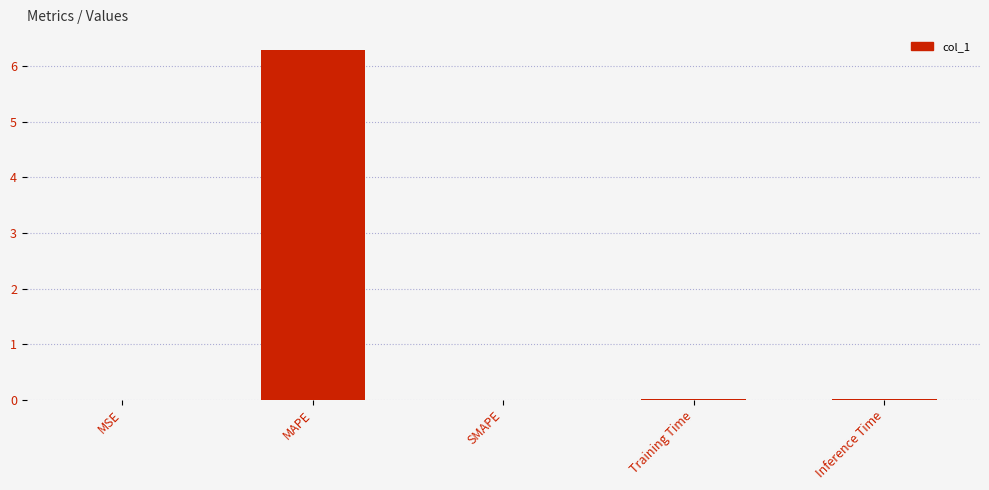

Which category has the highest value across all series?

MAPE